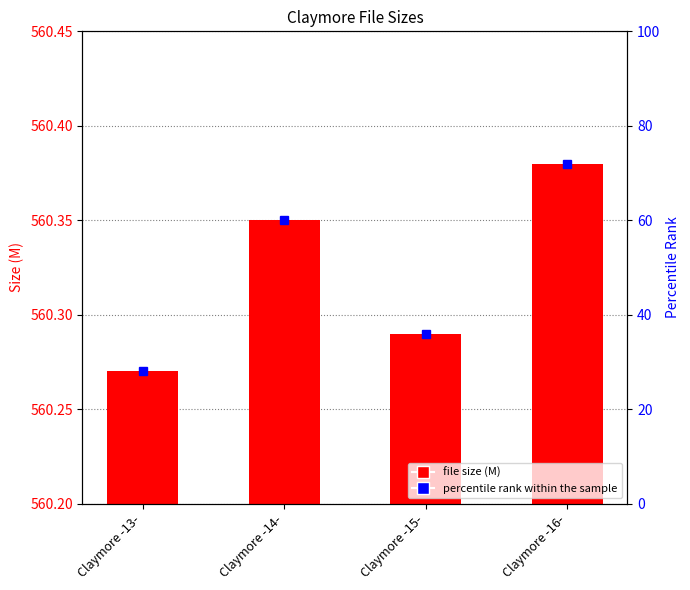

Reading right to left, what are all the values shown in this chart?

560.4	560.3	560.4	560.3